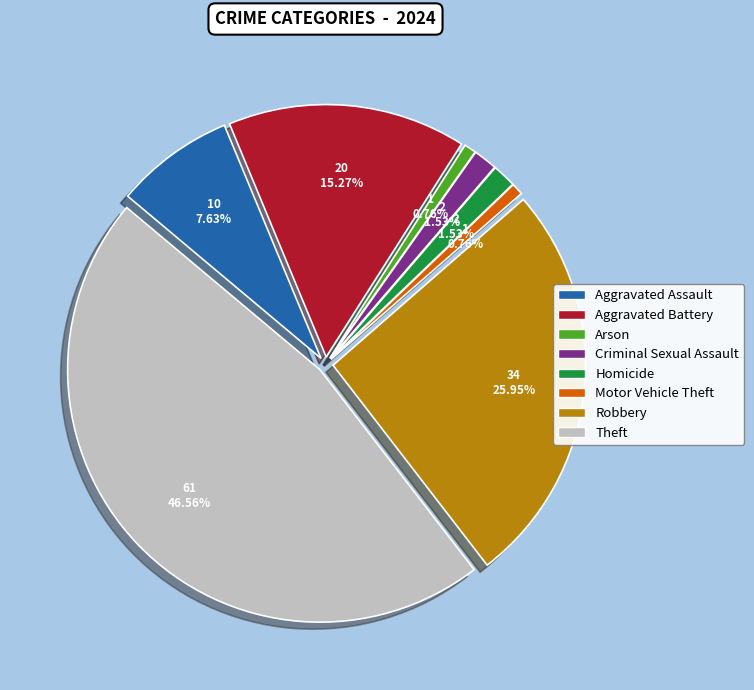

The Robbery slice represents 26% of the pie. True or false?

True